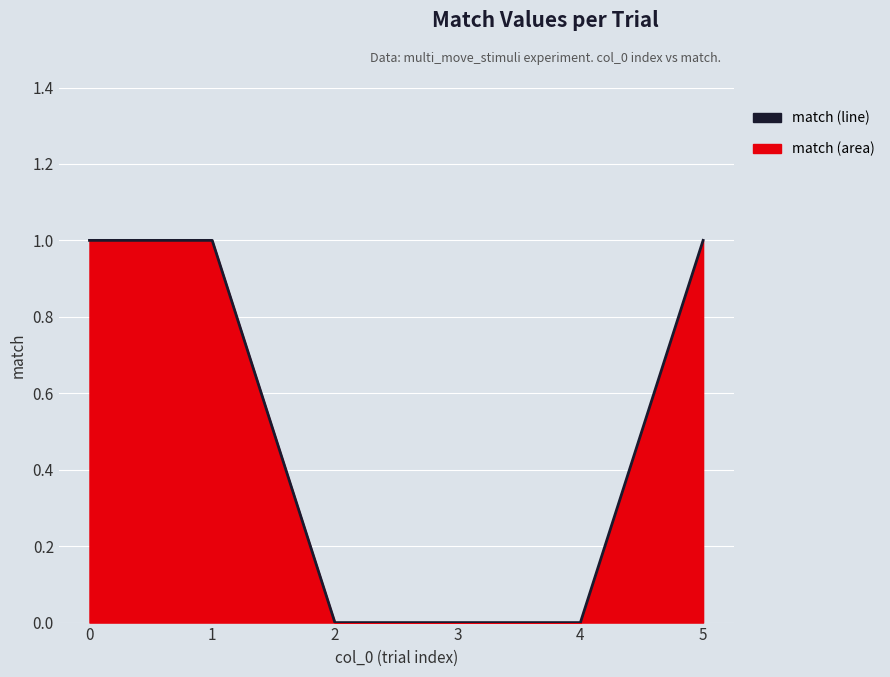

What is the greatest value displayed?

1